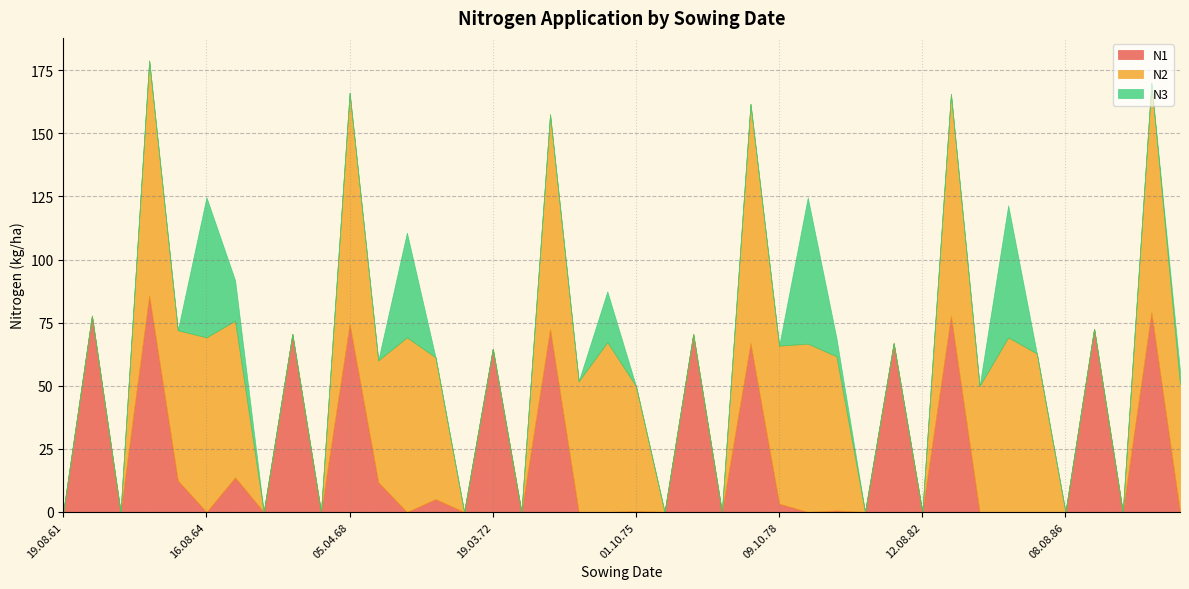

True or false: N3 has a value of -35.8 at 19.04.88.

False